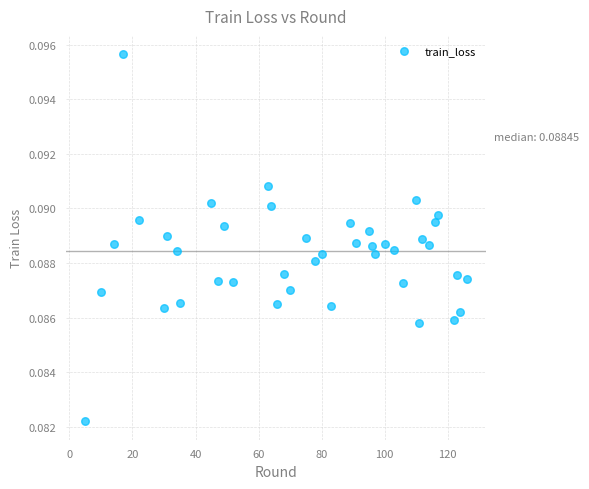

What is the range of X values (max minus min)?

121.0